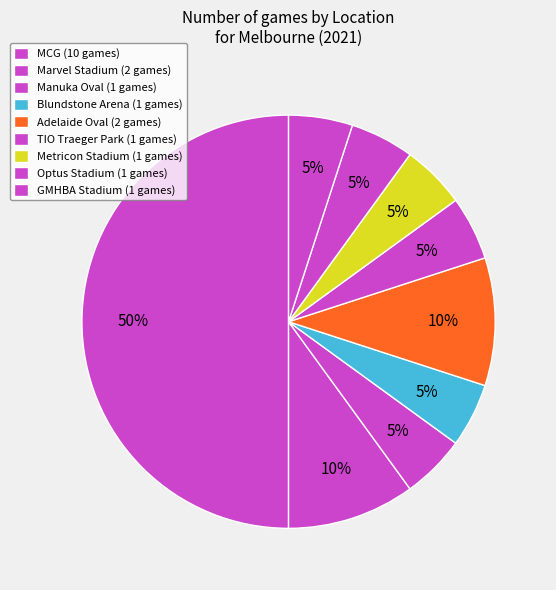

Which slice is the largest?

MCG